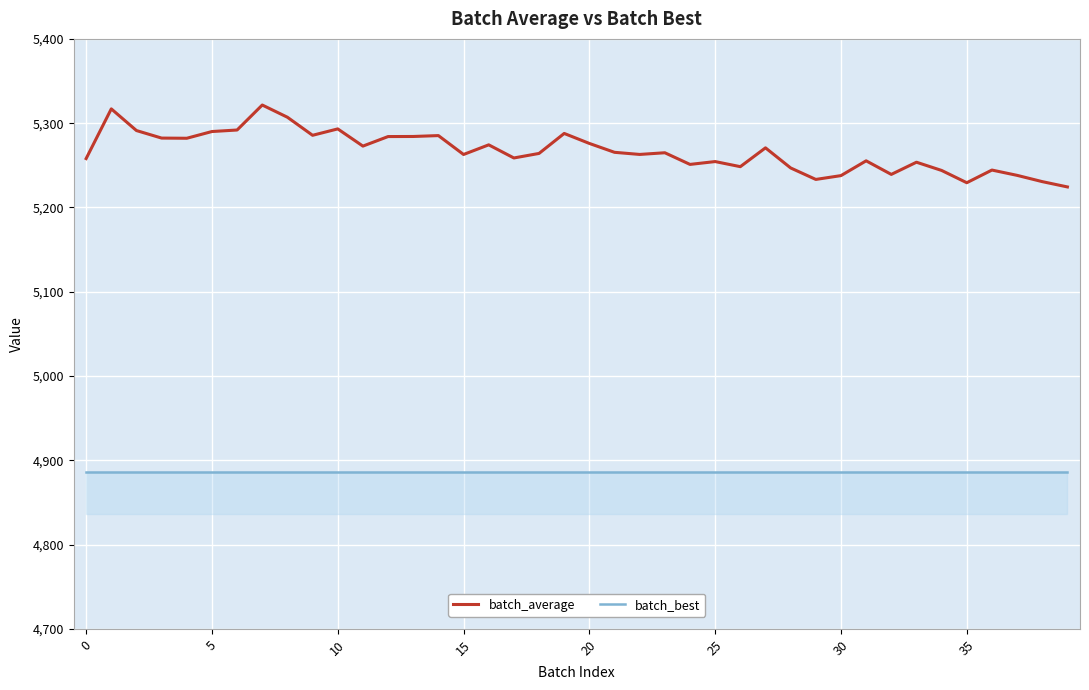

True or false: batch_best and batch_average intersect in this chart.

False